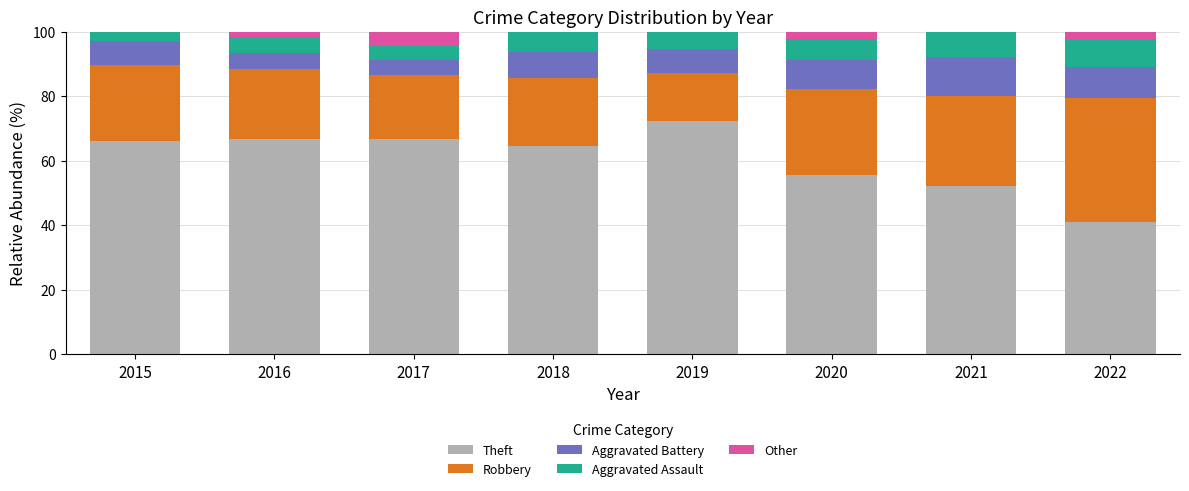

What is the total value across all series at 2015?

100.0